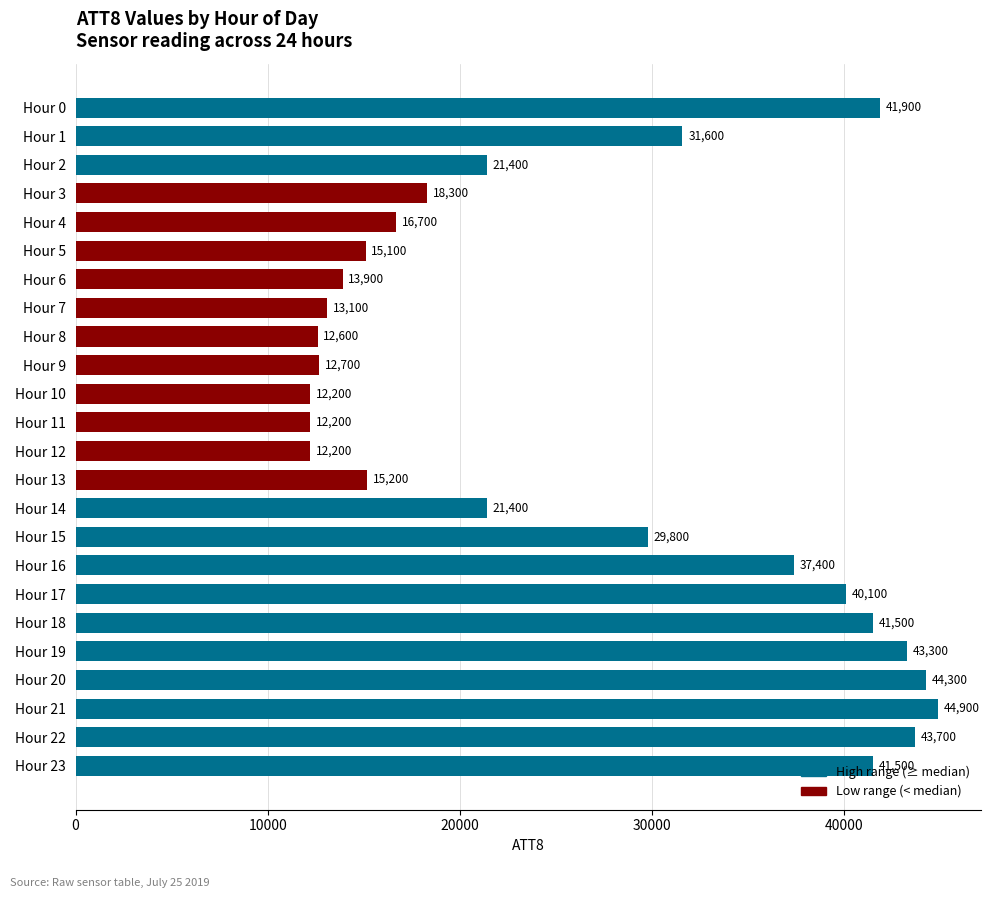

What is the greatest value displayed?

44900